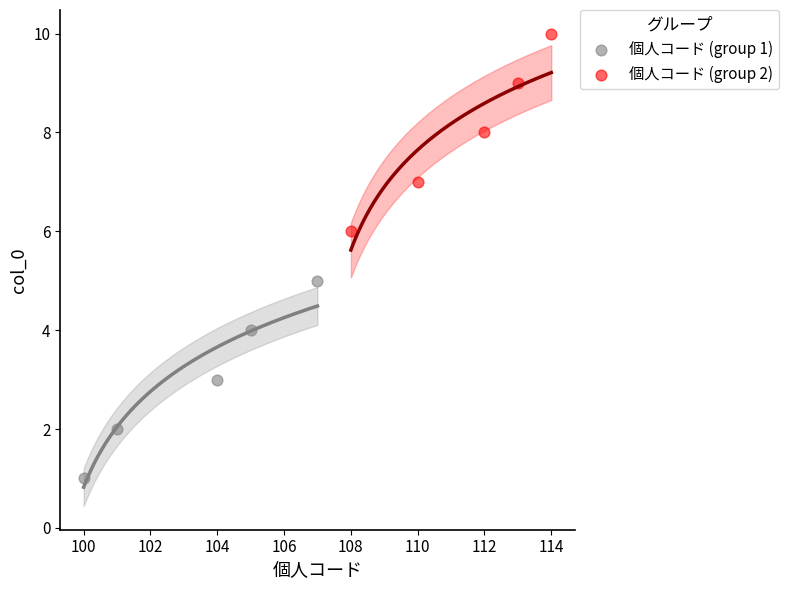

Which series contains the lowest Y value?

個人コード (group 1)